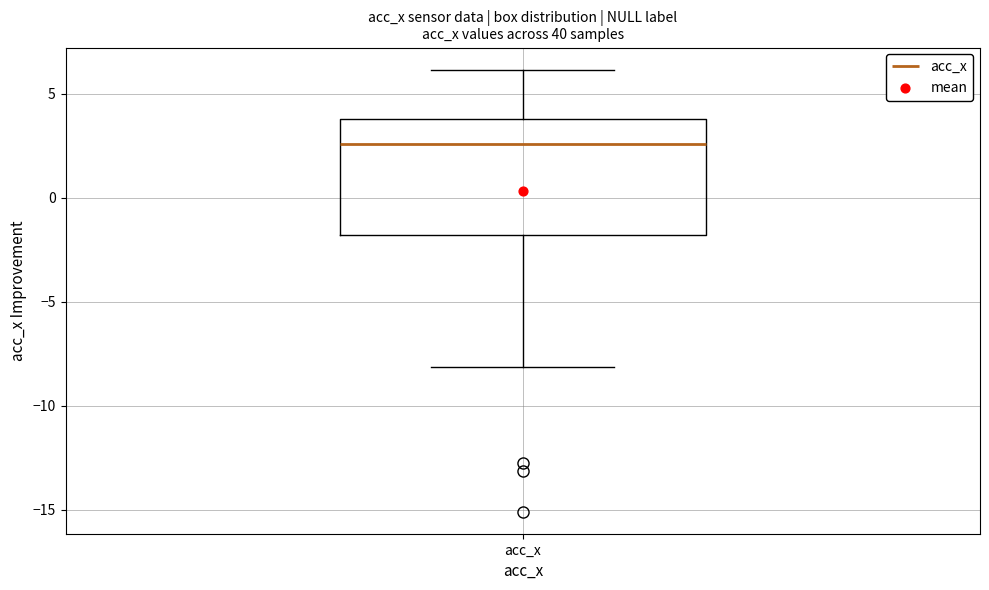

Transcribe this box plot: give where the median line is, the range the box spans, and where the two whiskers end, as read against the y-axis. The values are not printed on the chart, so give them approximately, as read against the axis.

median 2.5, box -2.0 to 4.0, whiskers -8.0 to 6.0